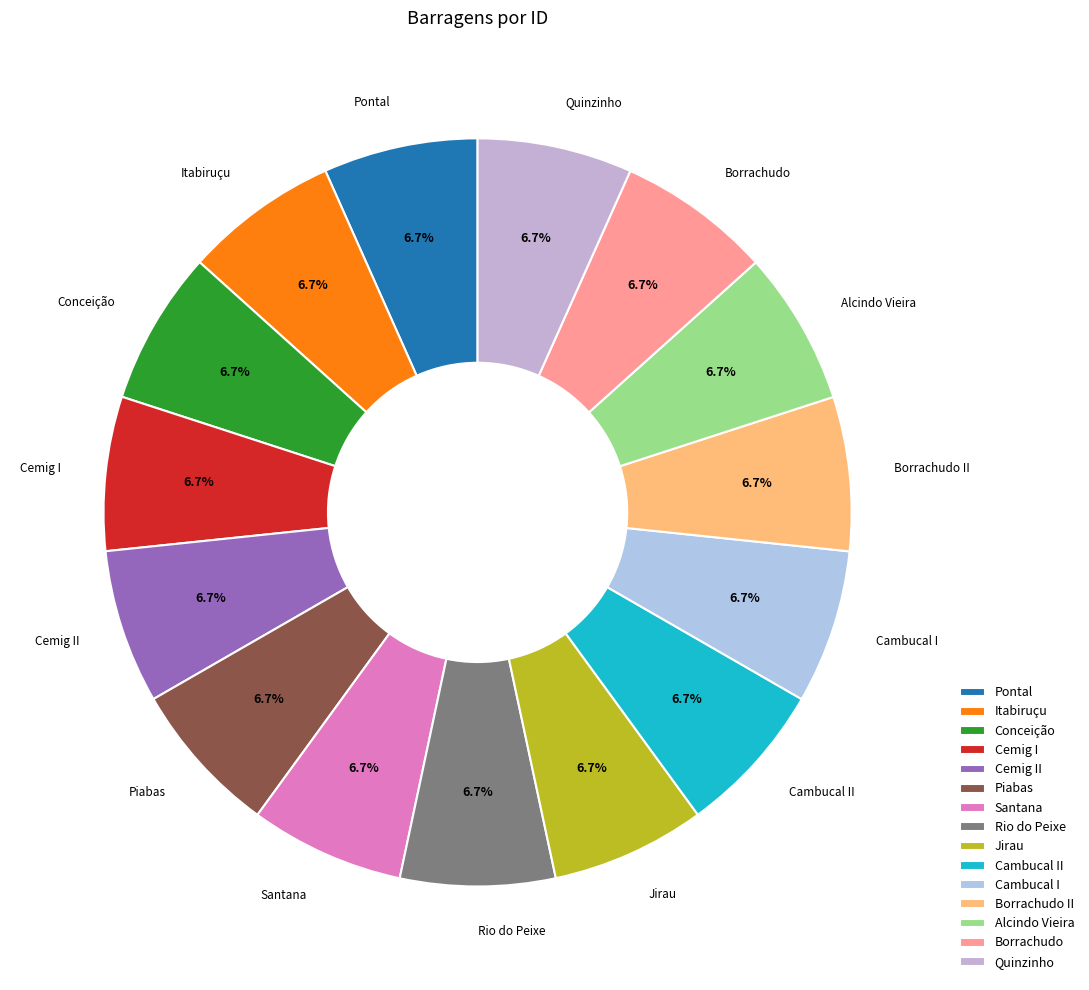

Combined, what portion of the pie is Cemig I and Itabiruçu?

13.3%